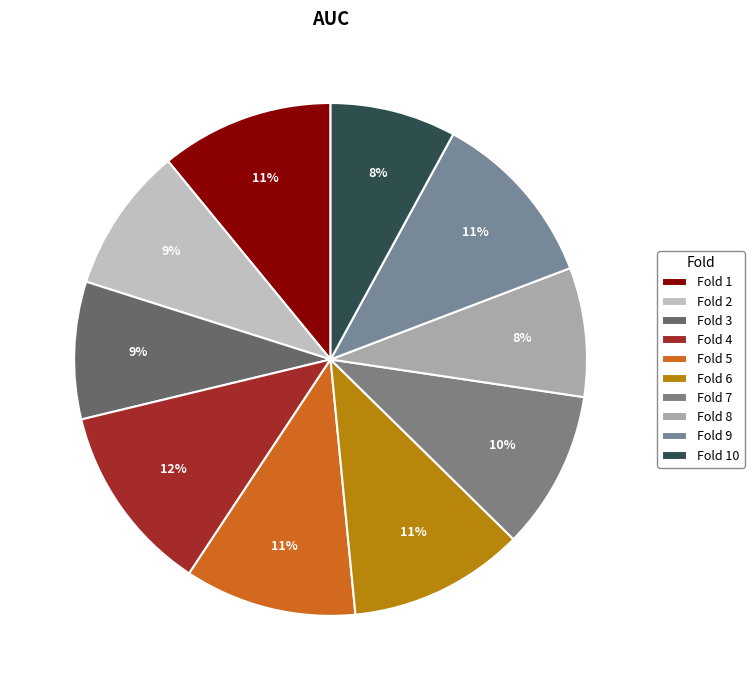

Which category has the smallest portion of the pie?

Fold 10